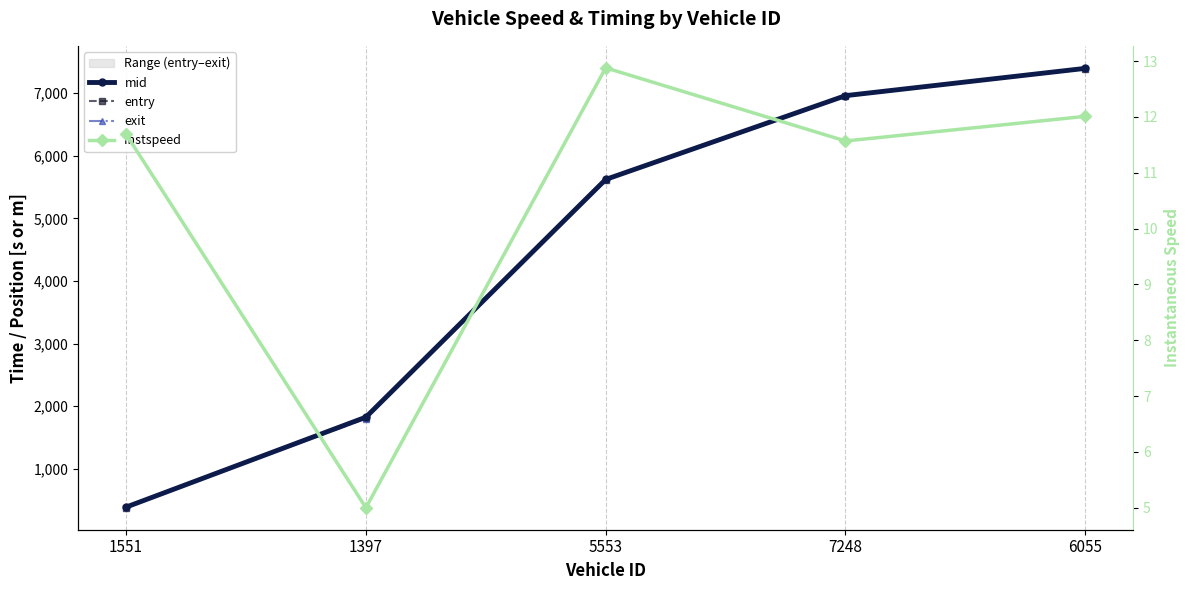

Read the exit value at 5553.

5628.7